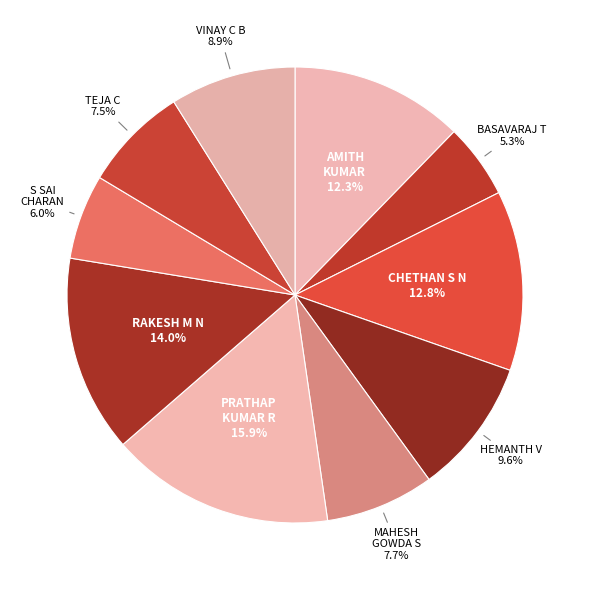

How many segments does this pie chart have?

10